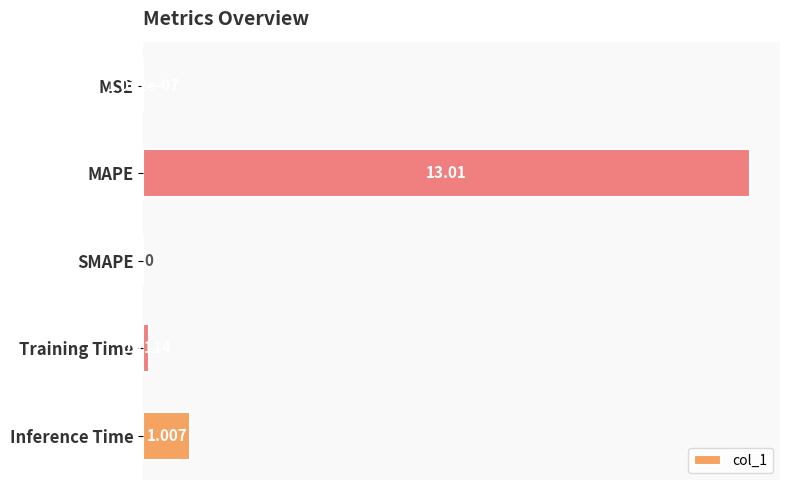

How many distinct data groups are displayed?

1